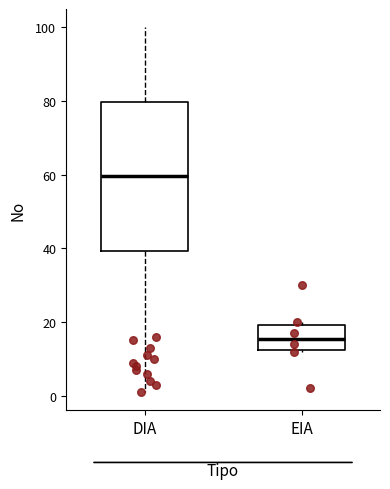

Where does the median line of the box for EIA sit on the y-axis? The values are not printed on the chart, so give them approximately, as read against the axis.

16